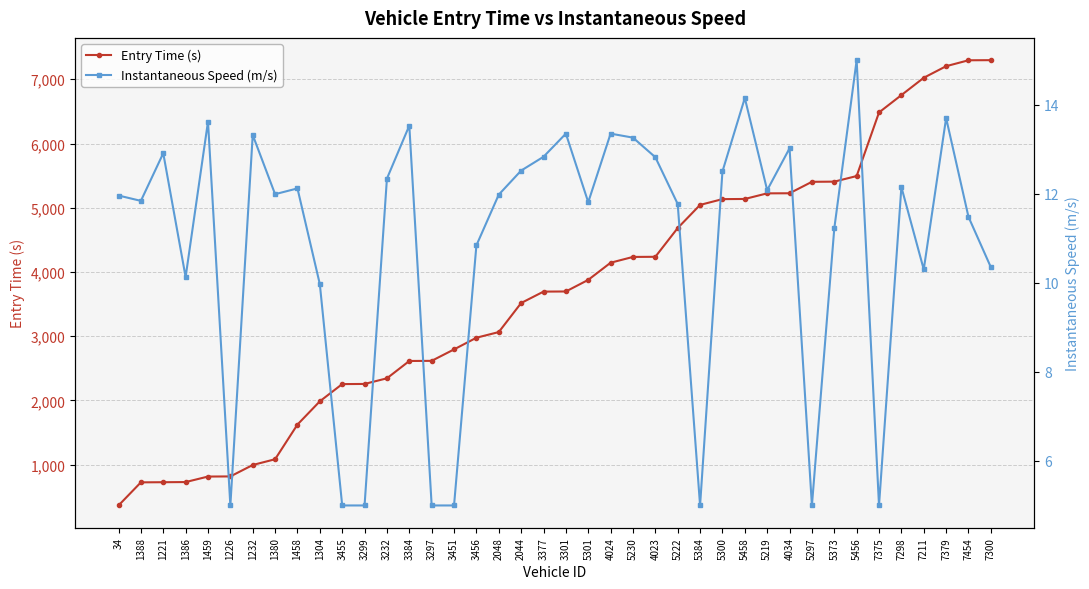

Does the chart display data point markers on the line(s)?

Yes